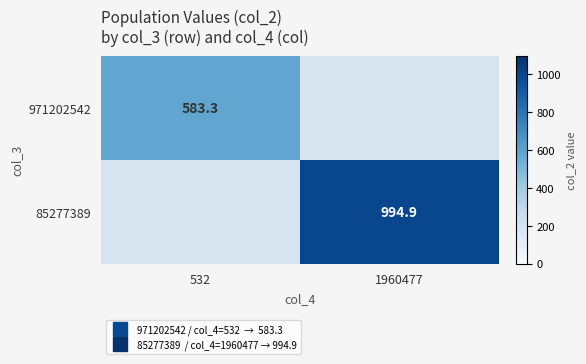

List the labels in order of 85277389 value, smallest first.

532, 1960477